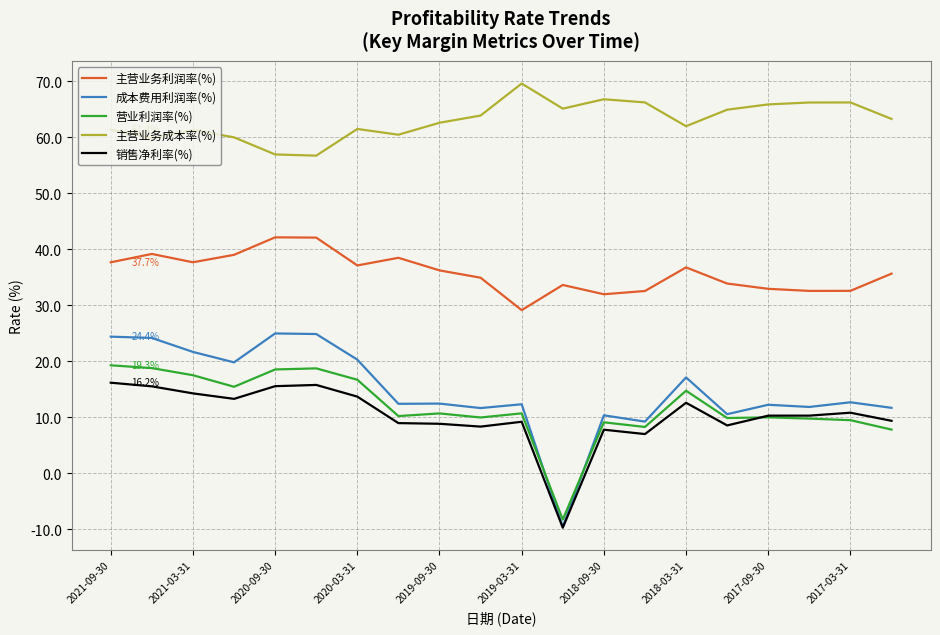

True or false: 营业利润率(%) and 成本费用利润率(%) intersect in this chart.

True